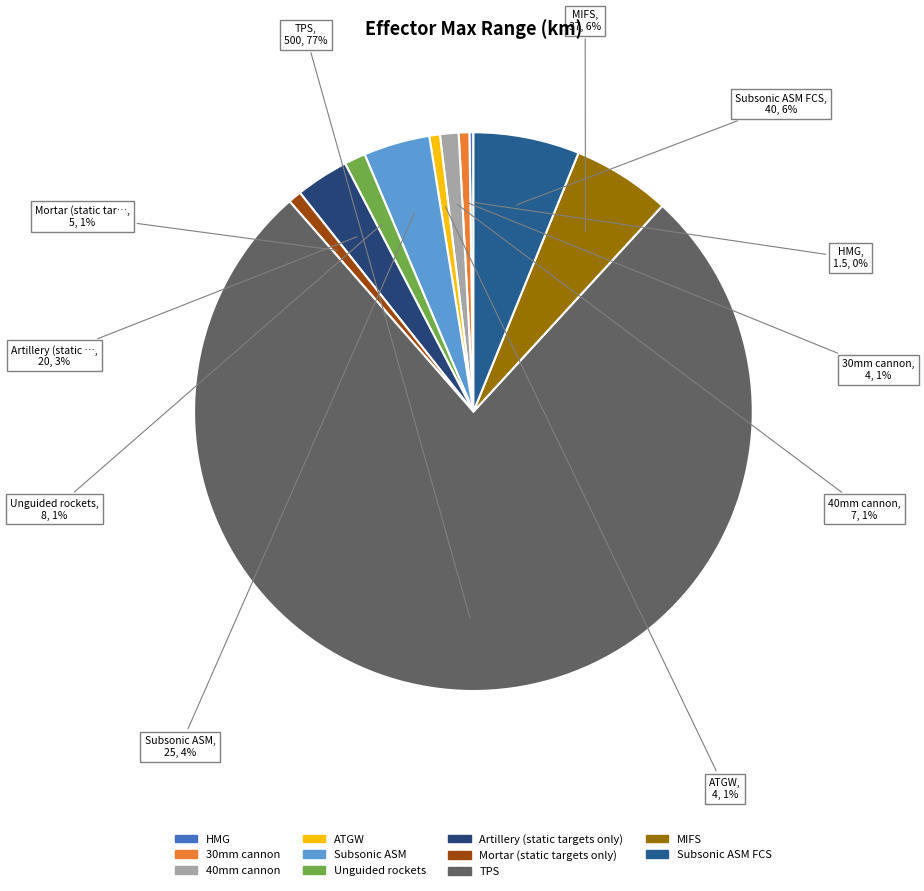

Which category accounts for the majority?

TPS